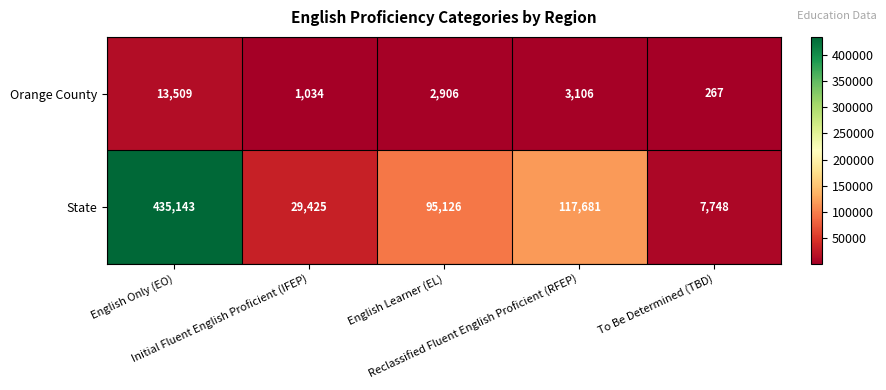

Rank the series by their maximum value, from highest to lowest.

State, Orange County